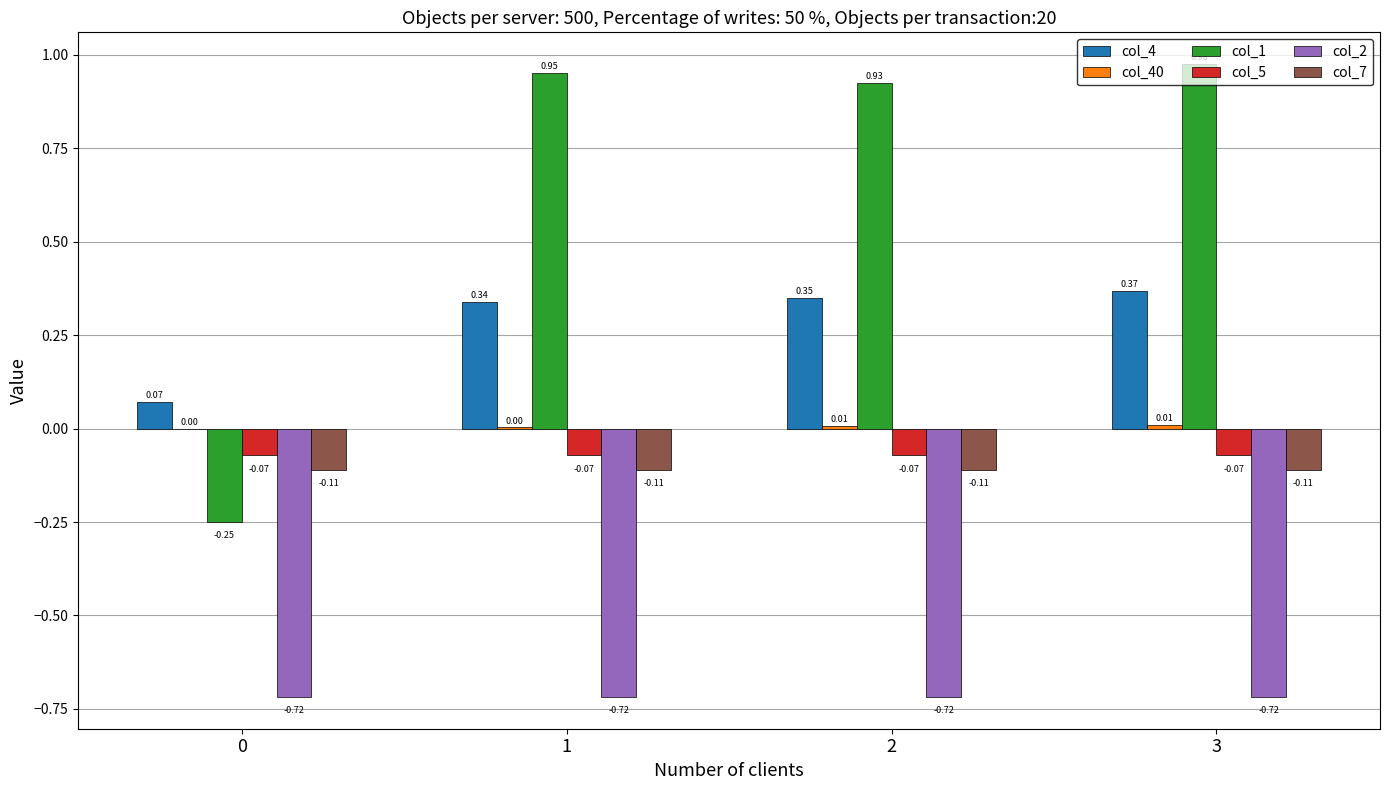

Count the number of categories in the chart.

4